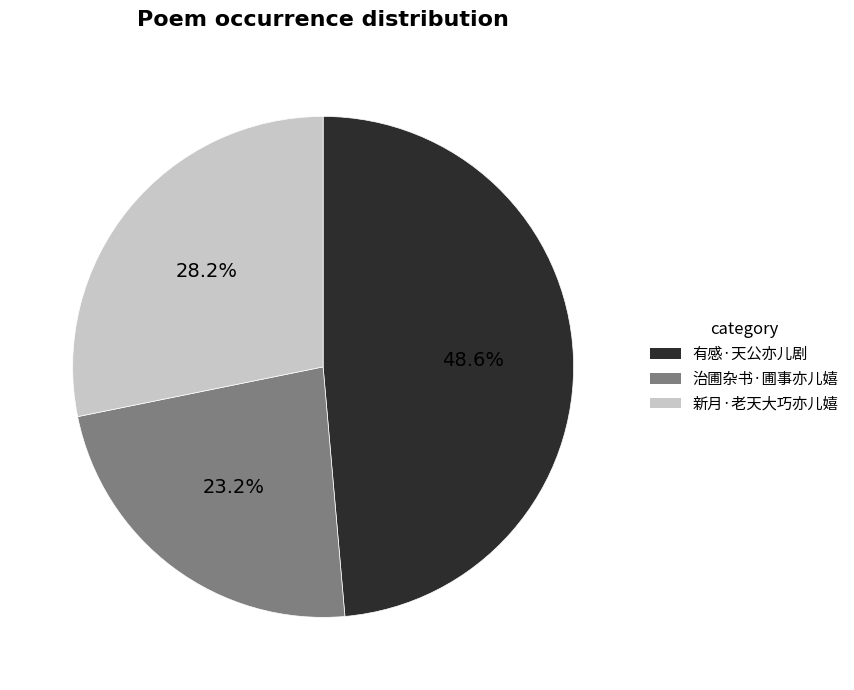

What is the total percentage of 治圃杂书·圃事亦儿嬉 and 新月·老天大巧亦儿嬉?

51.4%